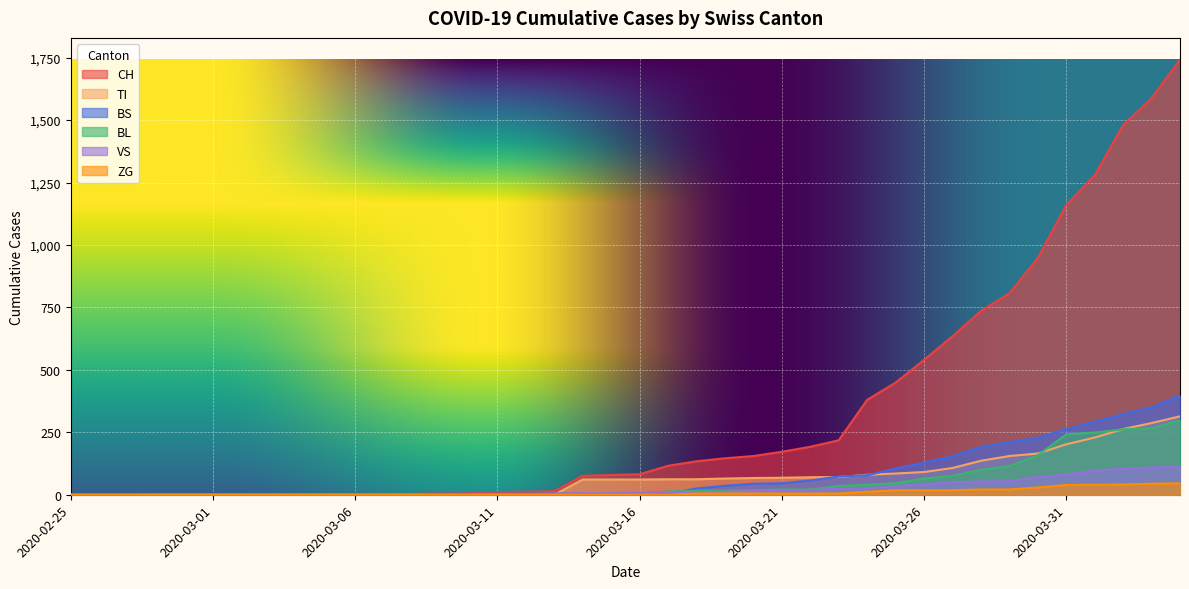

The value of TI at 2020-03-05 is 0. True or false?

True